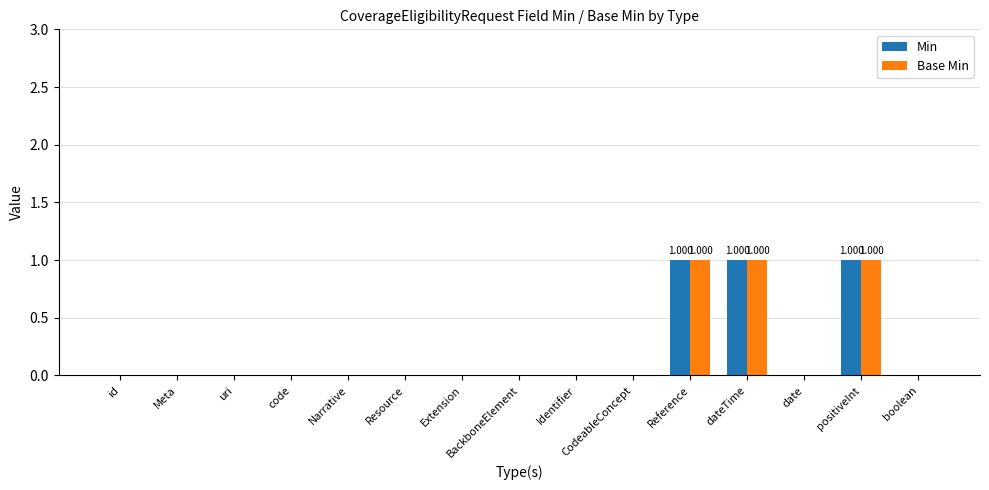

At which category is the sum across all series the highest?

Reference